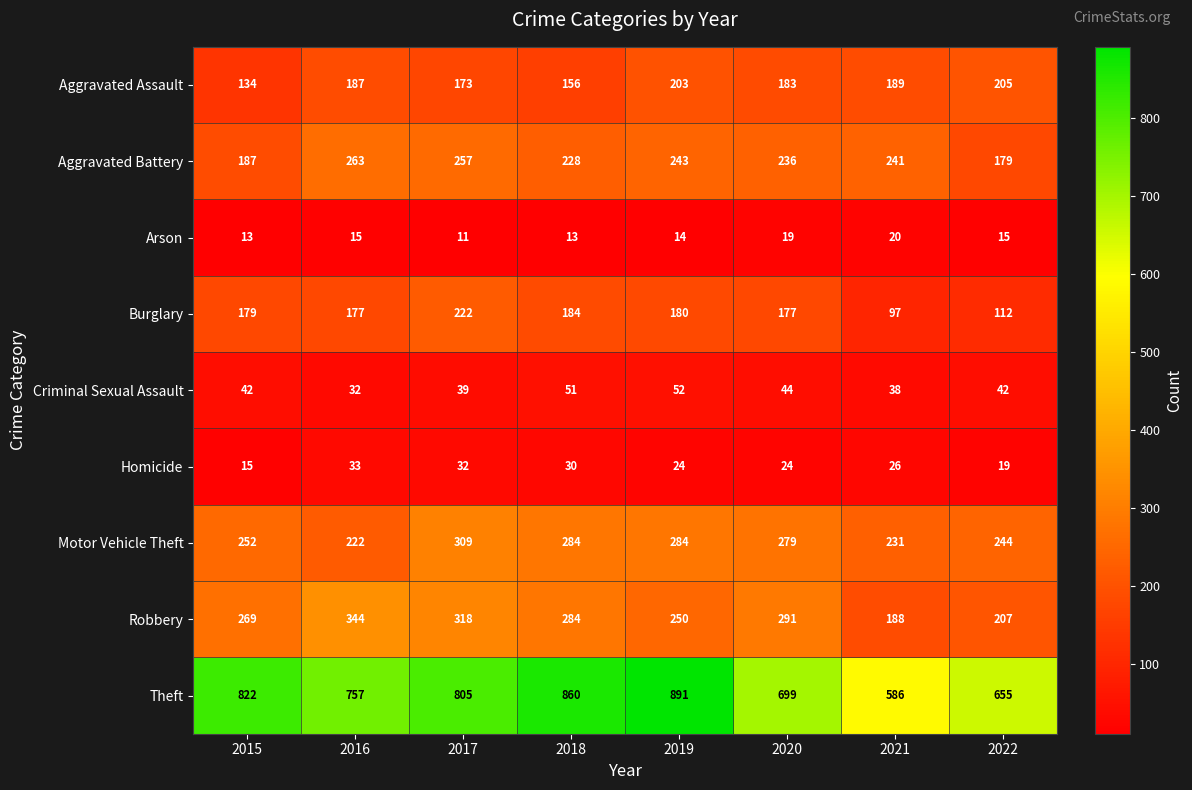

What is the lowest value of the Theft series?

586